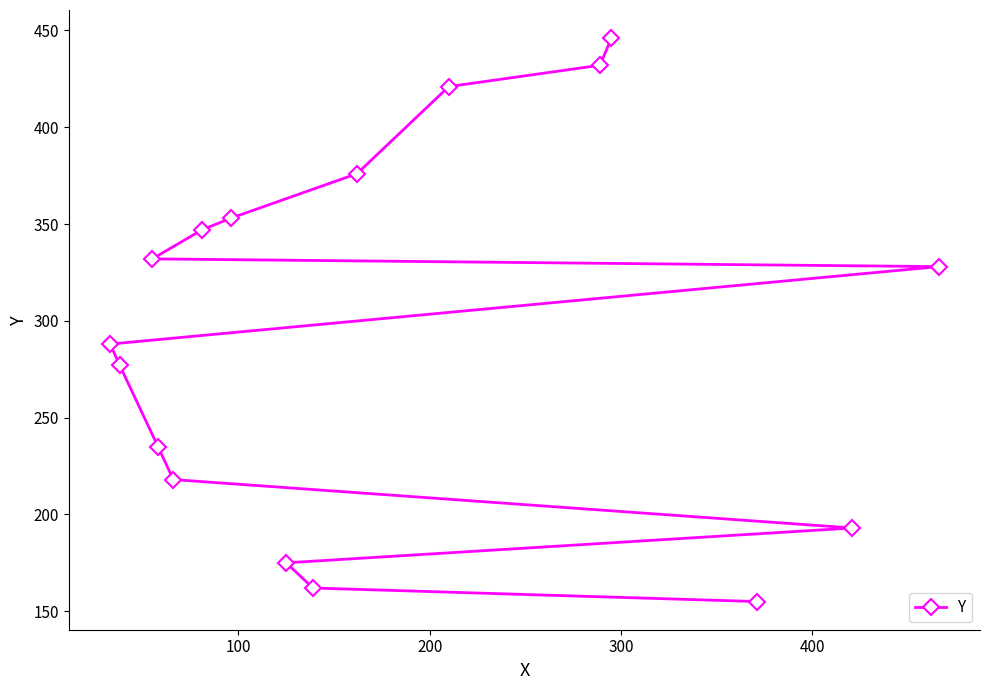

Reading left to right, transcribe all the data shown in this chart.

288	277	332	235	218	347	353	175	162	376	421	432	446	155	193	328